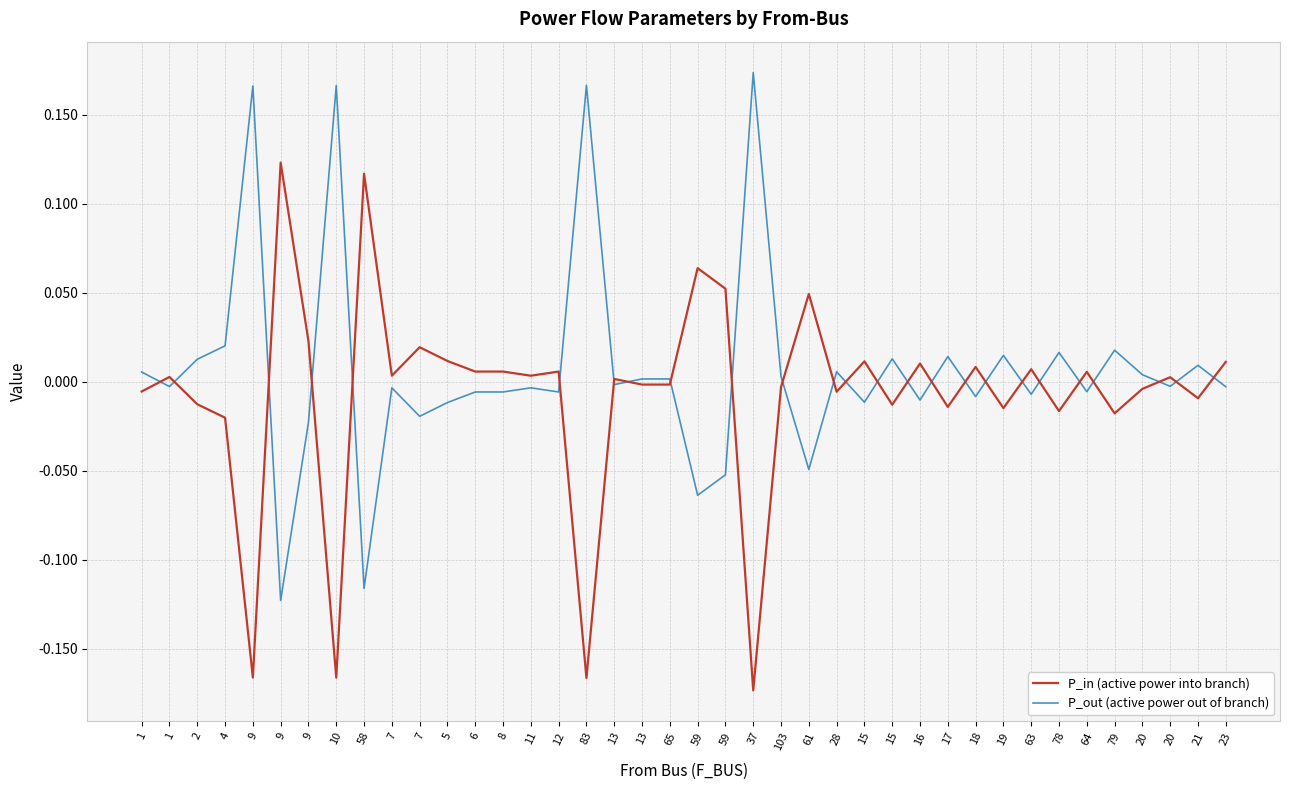

What are all the series names shown in the legend?

P_in (active power into branch), P_out (active power out of branch)